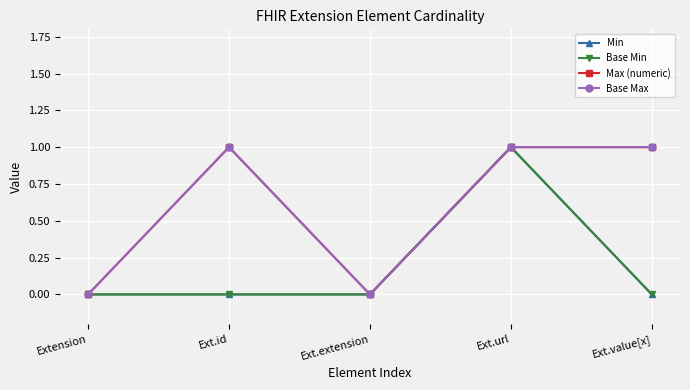

True or false: Base Min and Base Max intersect in this chart.

False